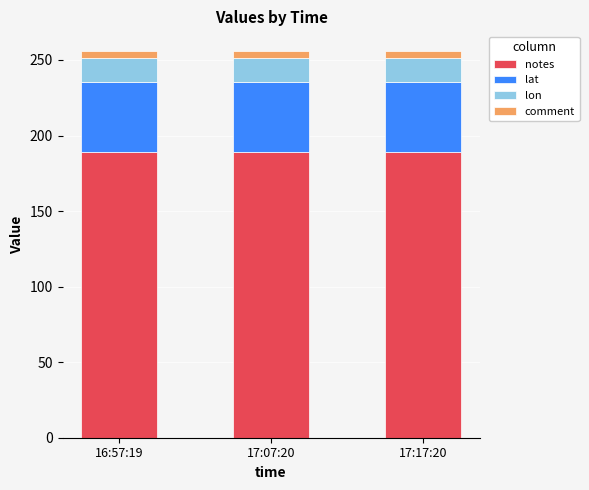

What is the sum of all notes values?

567.0